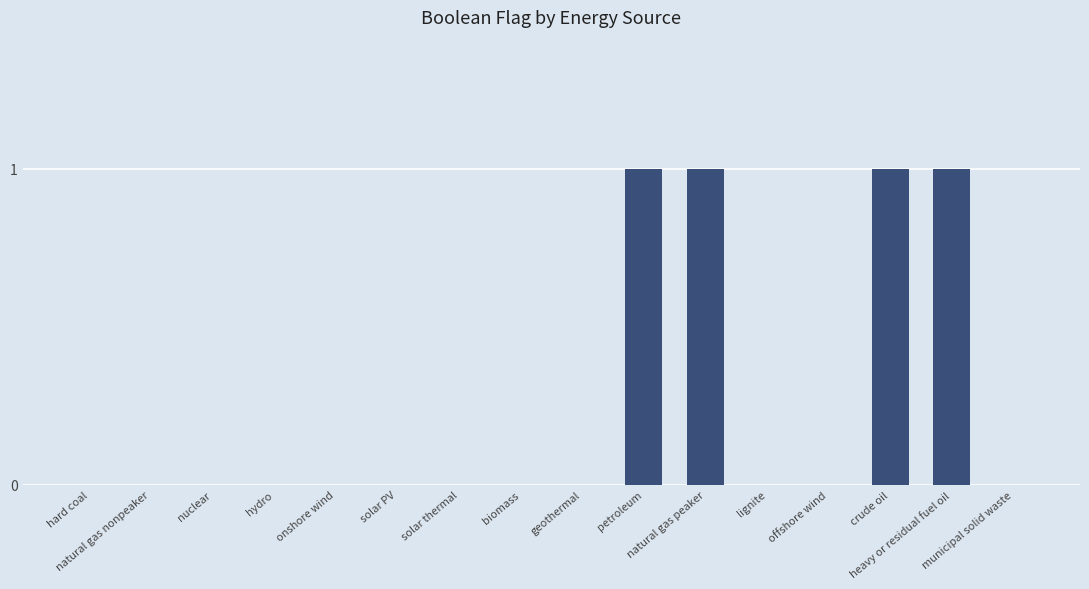

What is the sum of all values?

4